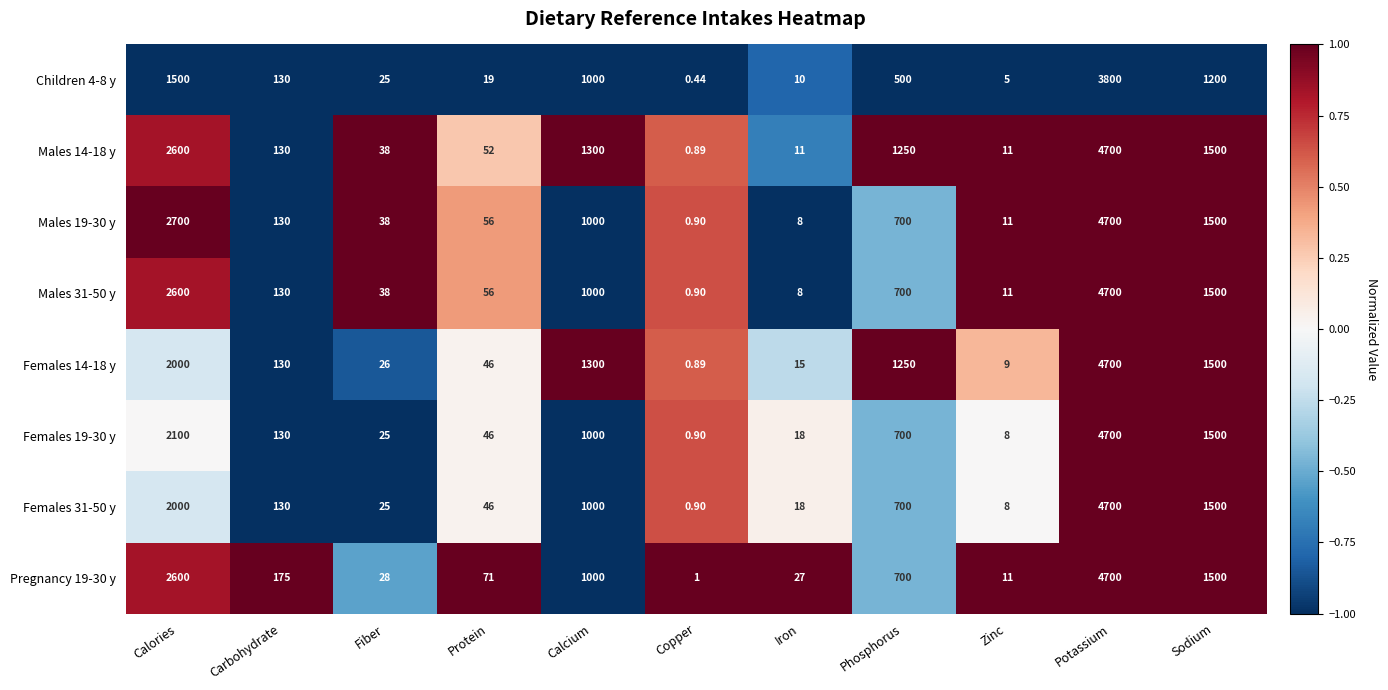

Which category has the highest value across all series?

Potassium